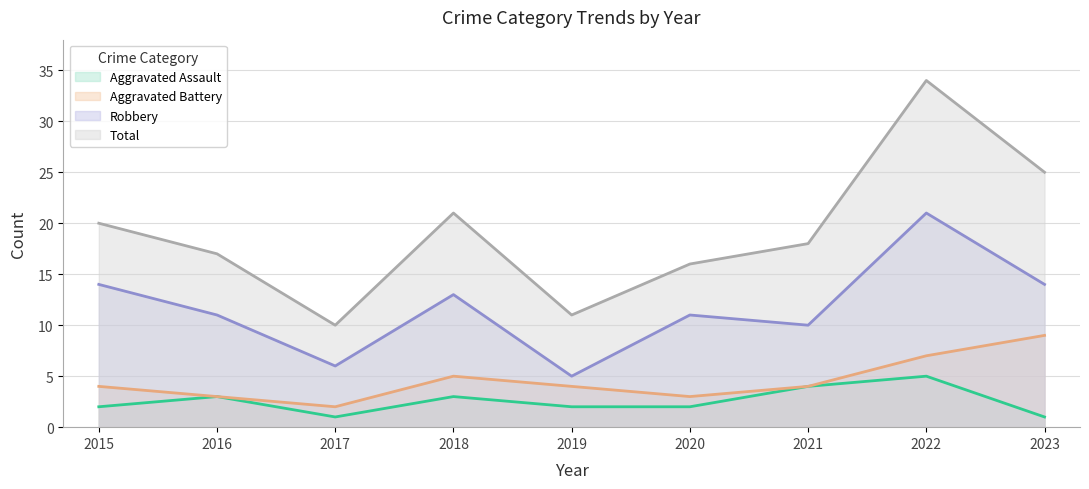

What is the difference between the second highest and minimum values in the Robbery series?

9